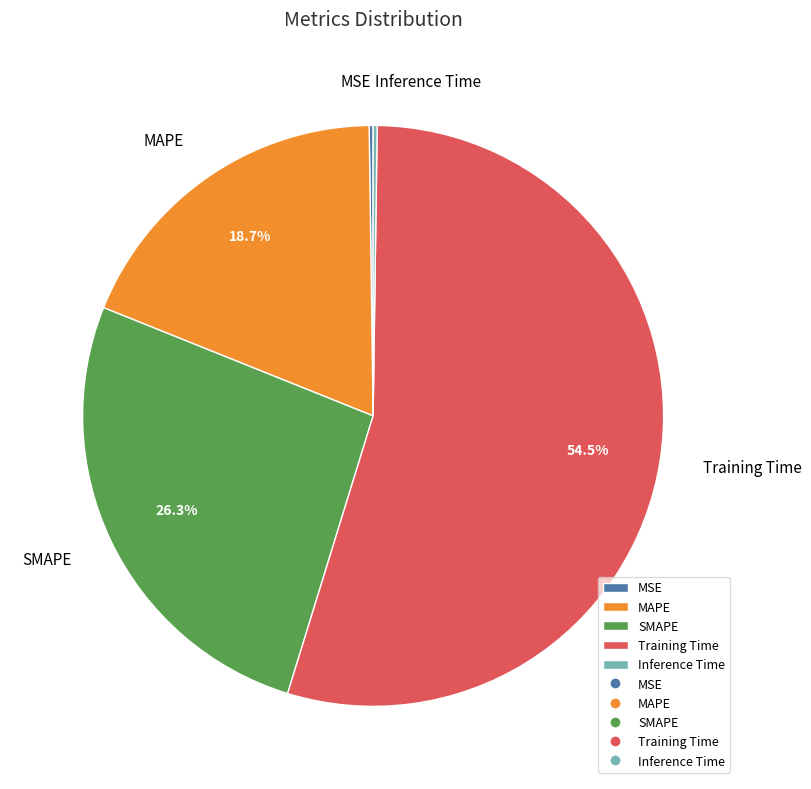

Which category has the biggest portion of the pie?

Training Time